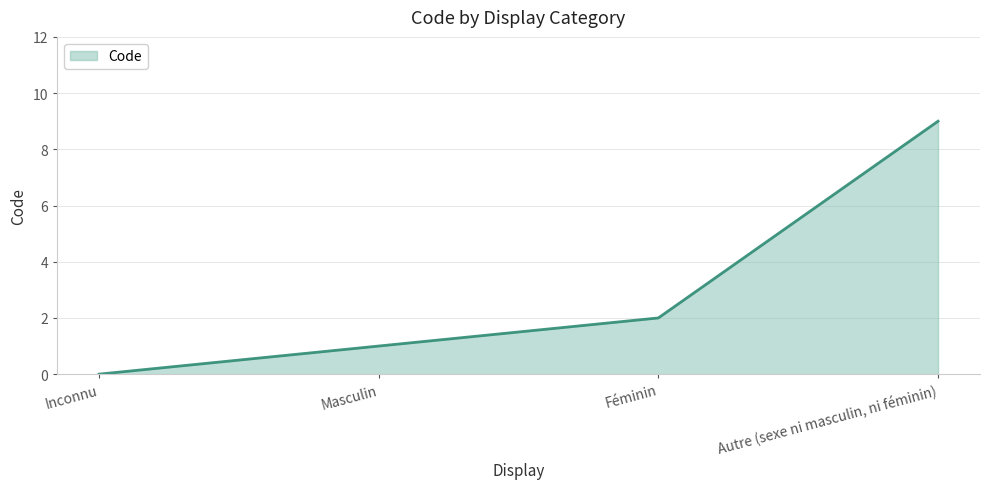

What position from the right is Autre (sexe ni masculin, ni féminin)?

1